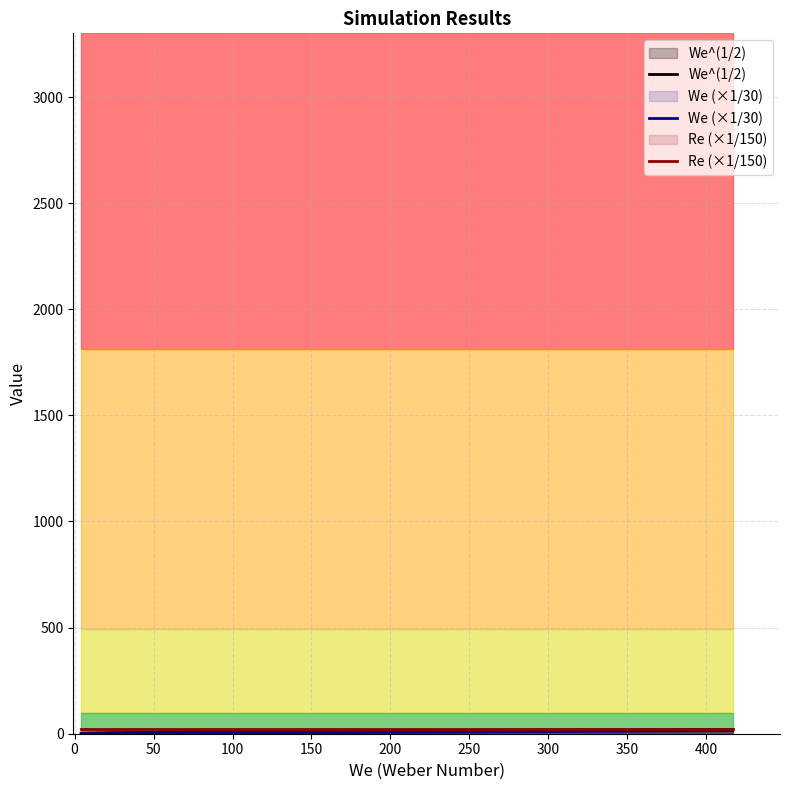

What is the value of the We^(1/2) point at the 8th from the left?

20.4